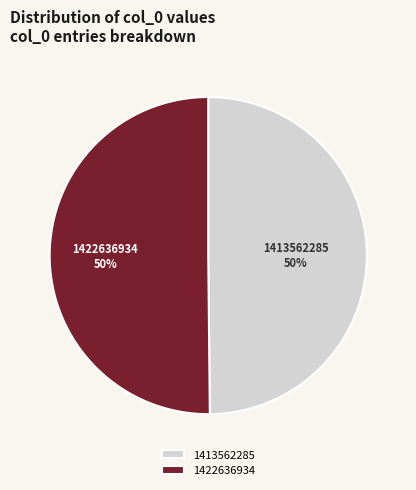

Is it true that 1422636934 is 41% of the pie?

False